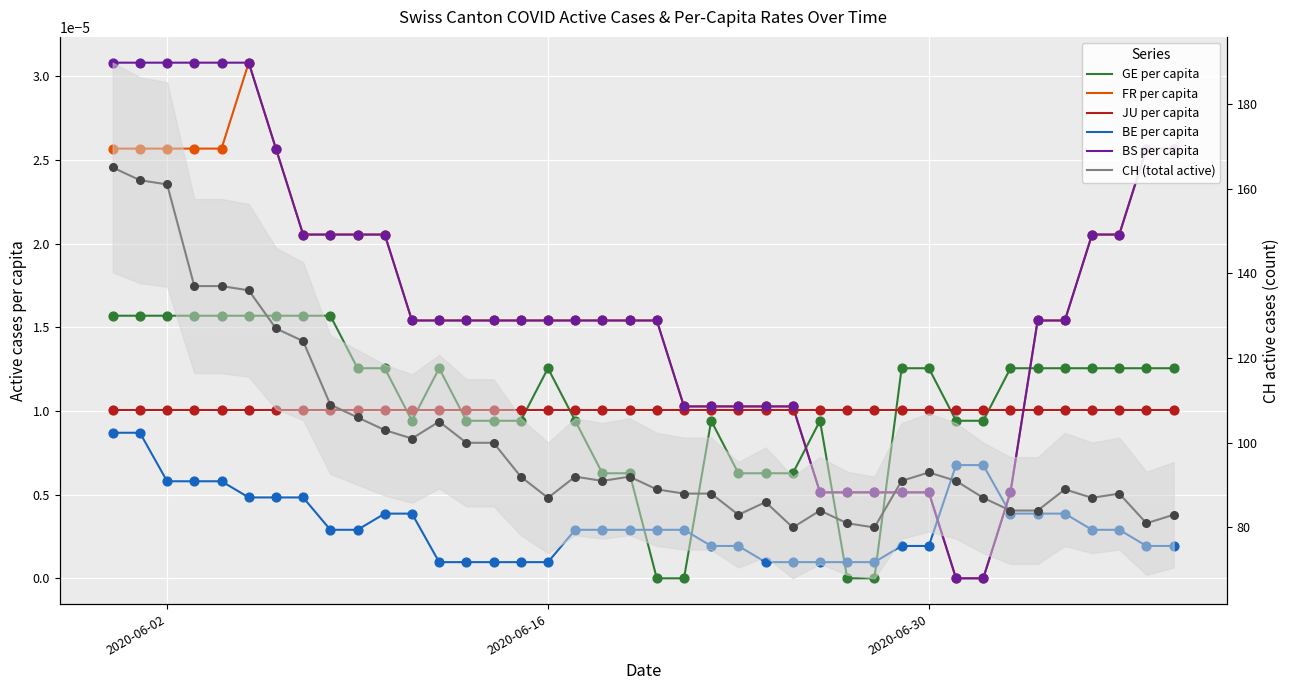

Is the value of CH (total active) at 30 greater than the value of FR per capita at 7?

Yes